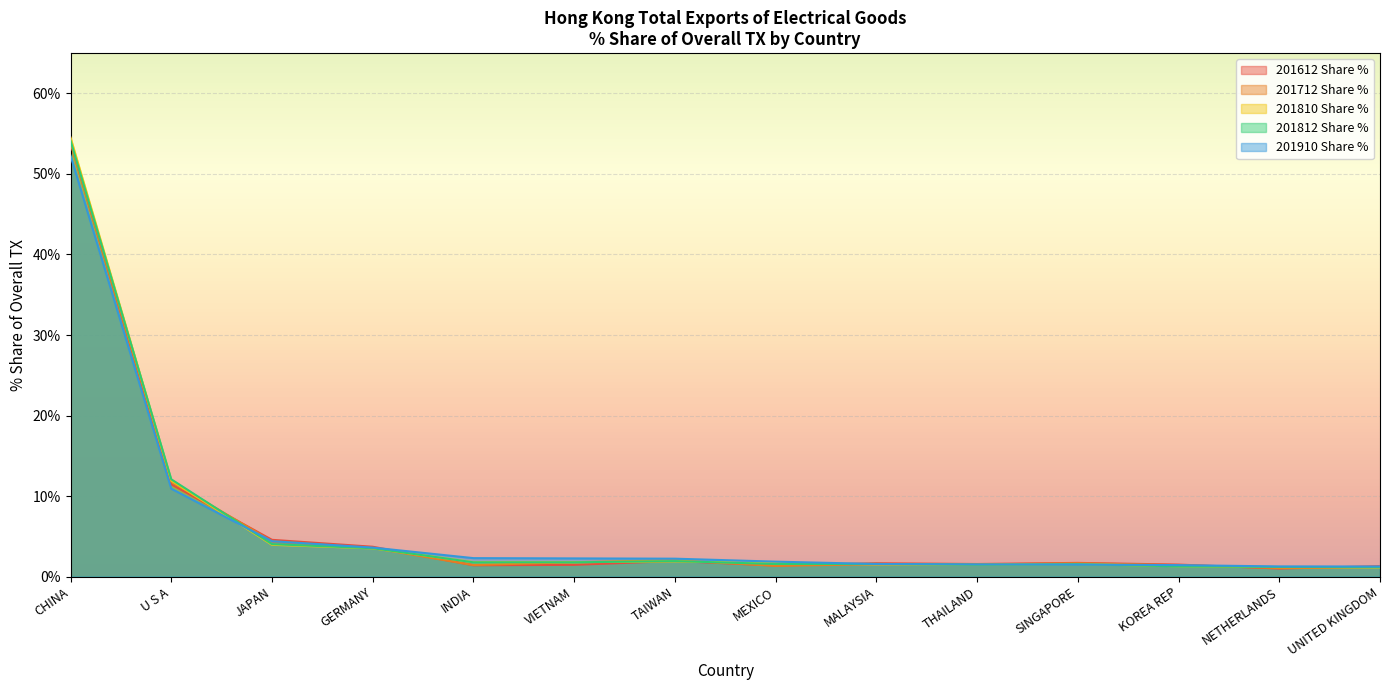

What is the lowest value of the 201810 Share % series?

1.1